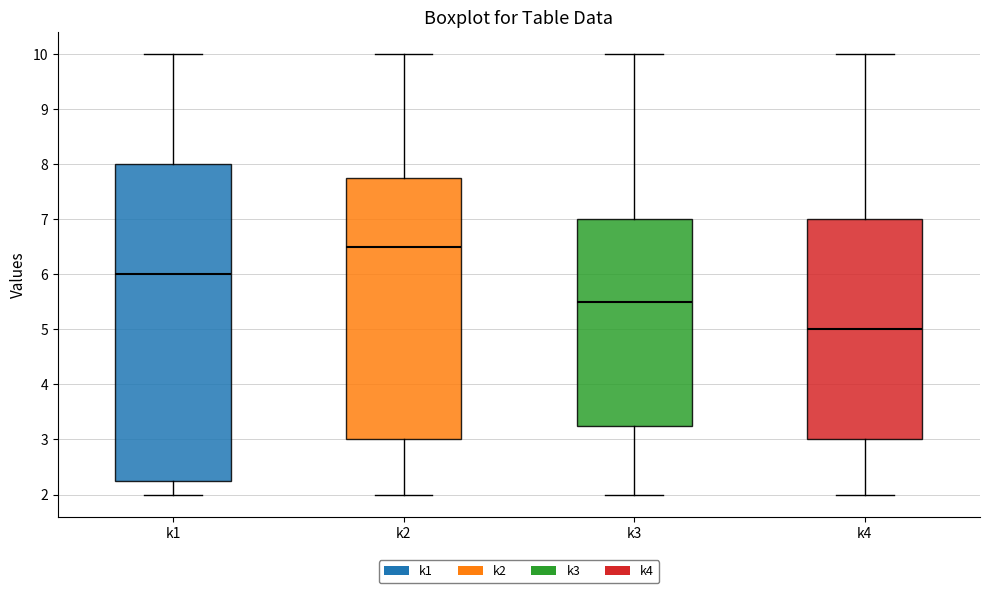

Which box has the highest median line?

k2